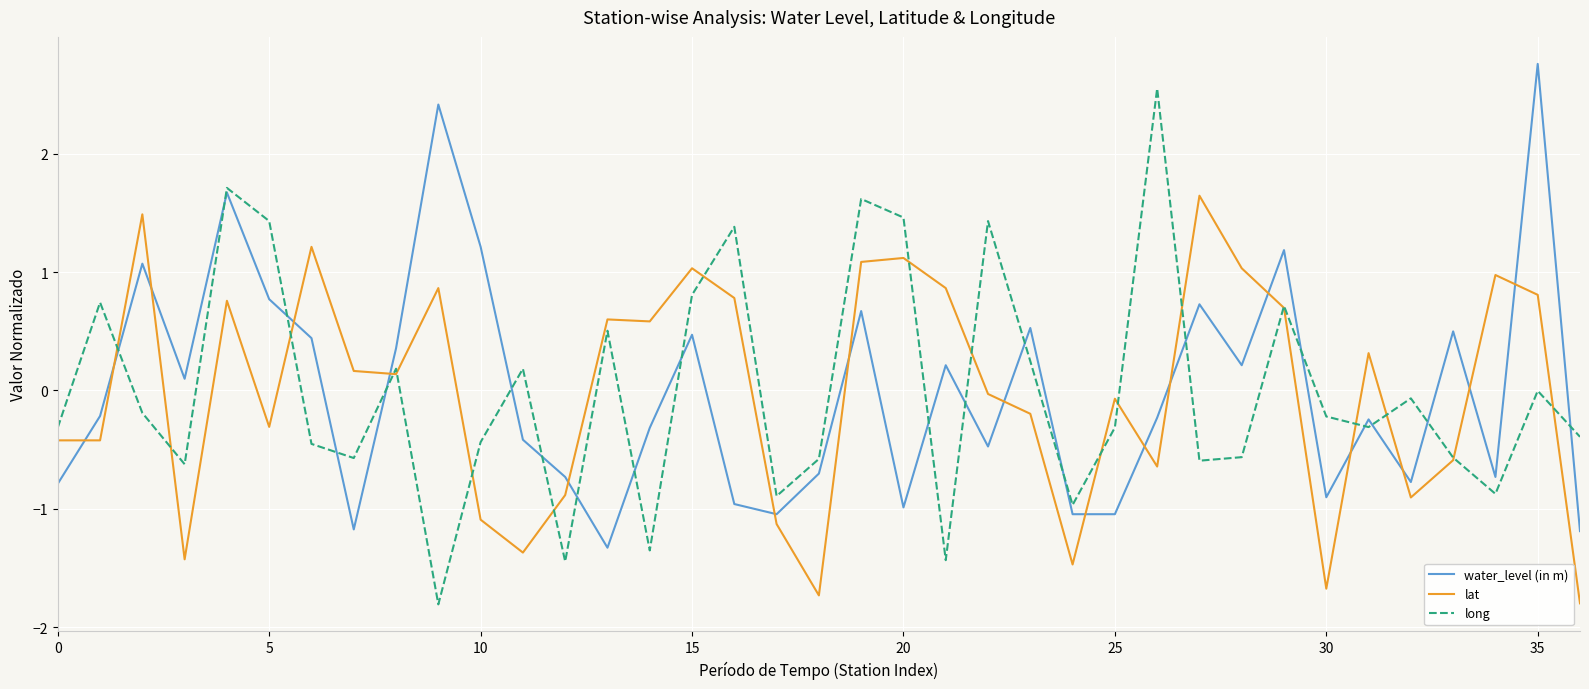

At how many categories does at least one series exceed 0?

28